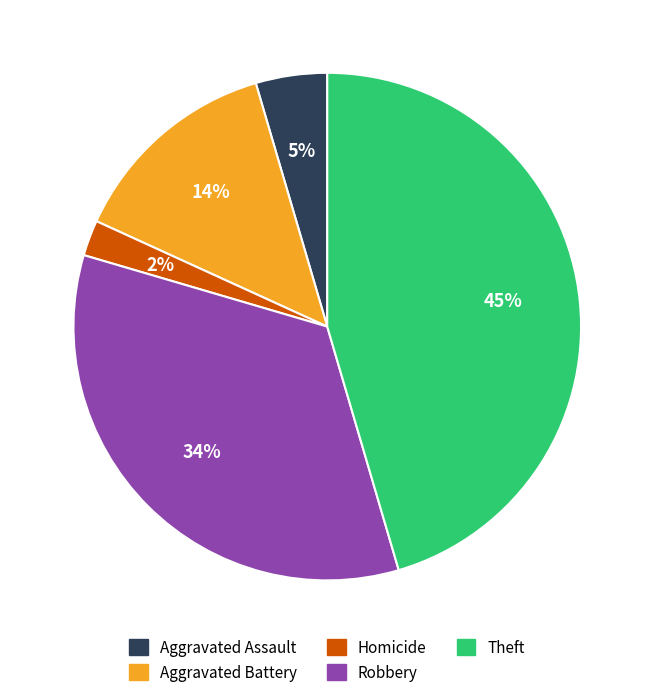

Is the sum of Theft and Aggravated Battery greater than half?

Yes